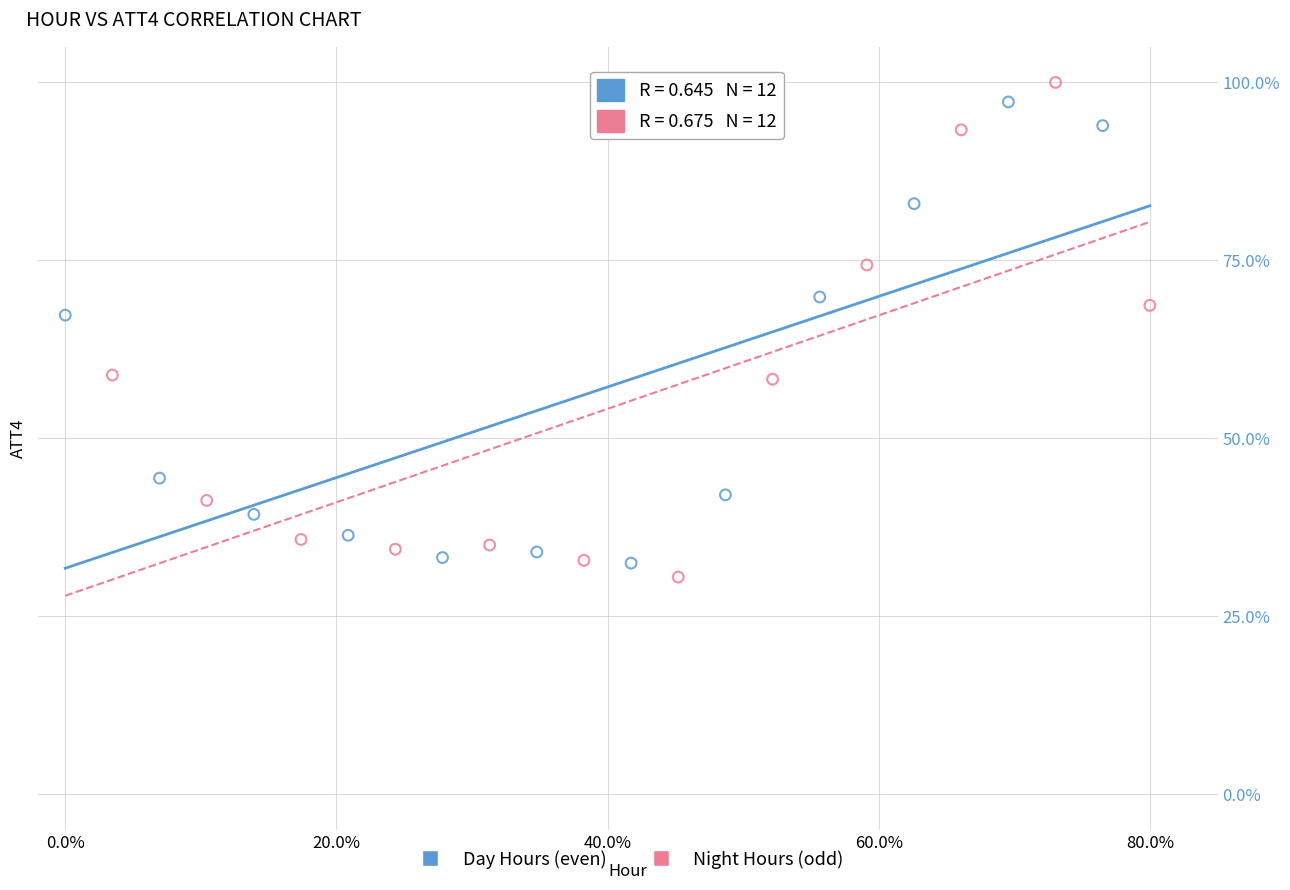

Which series has the largest Y range (max minus min)?

Night Hours (odd)